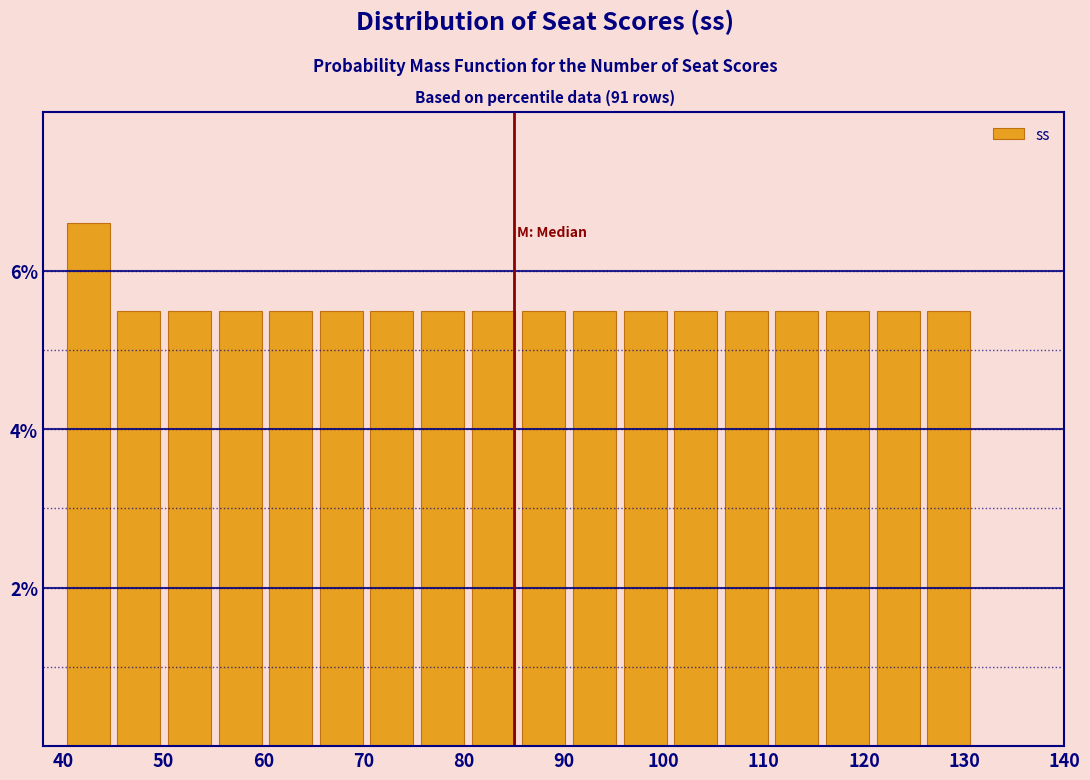

Which range on the x-axis has the tallest bar?

40 to 45